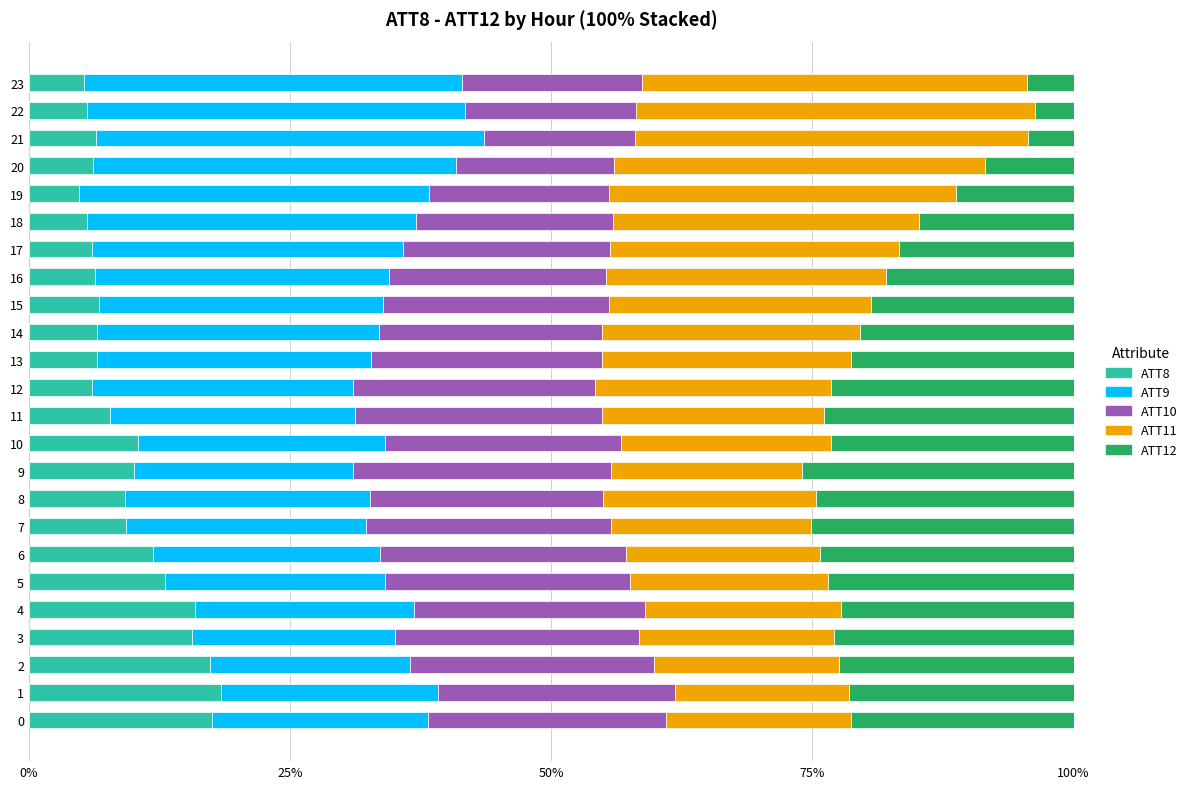

What is the total value across all series at 17?

100.0